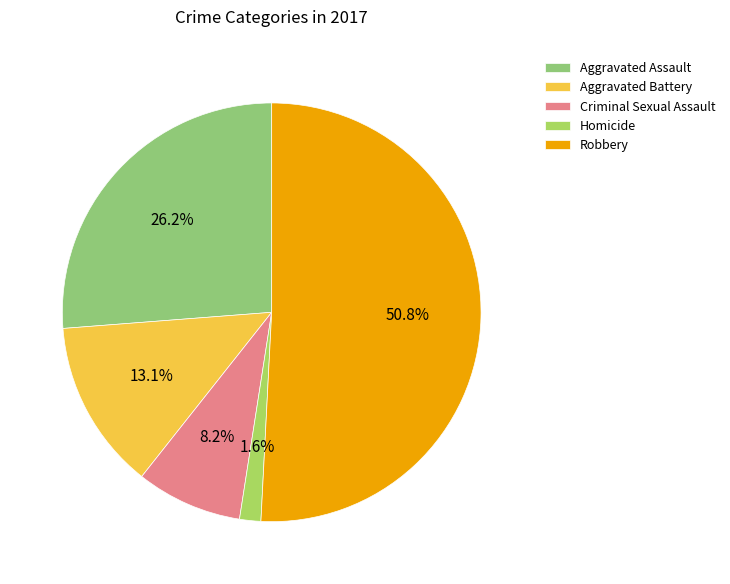

Is there any slice that represents more than half of the pie?

Yes